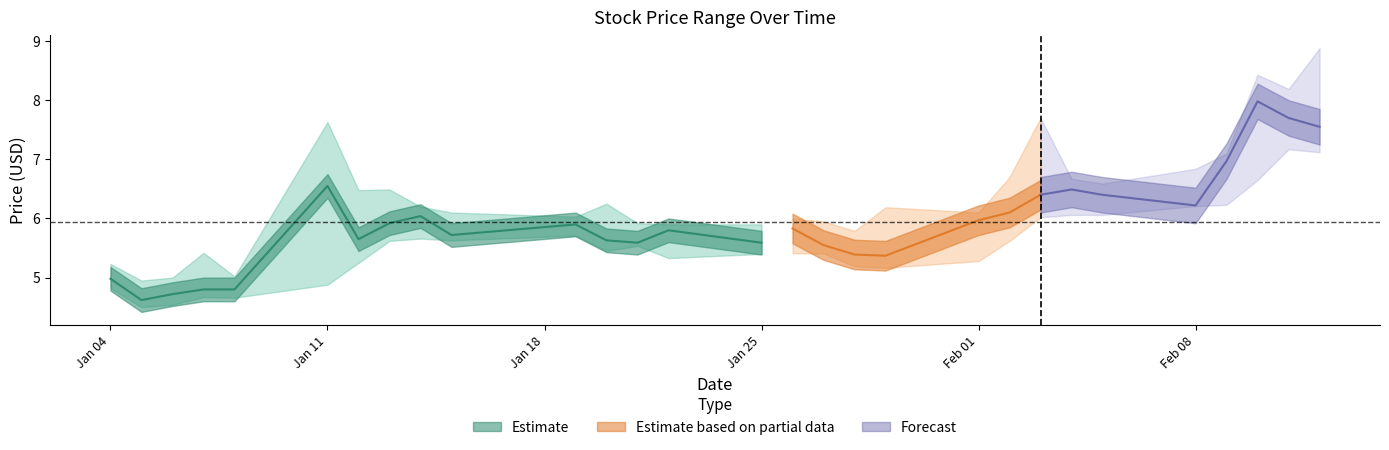

The value of Close at 2021-02-04 is 6.5. True or false?

True